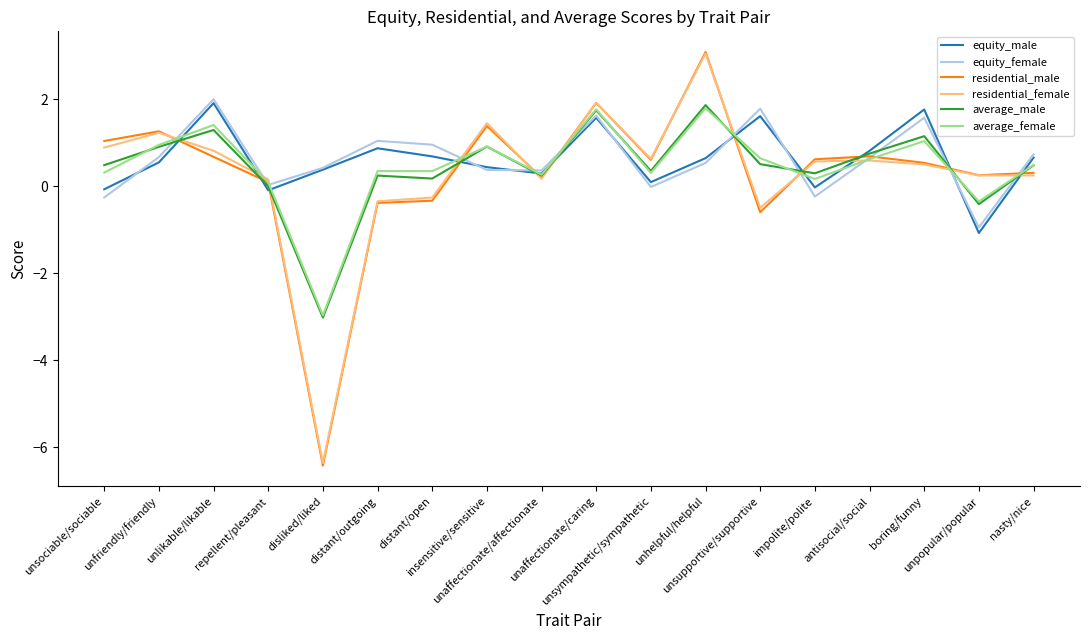

Which series changed the most between unfriendly/friendly and unsupportive/supportive?

residential_male